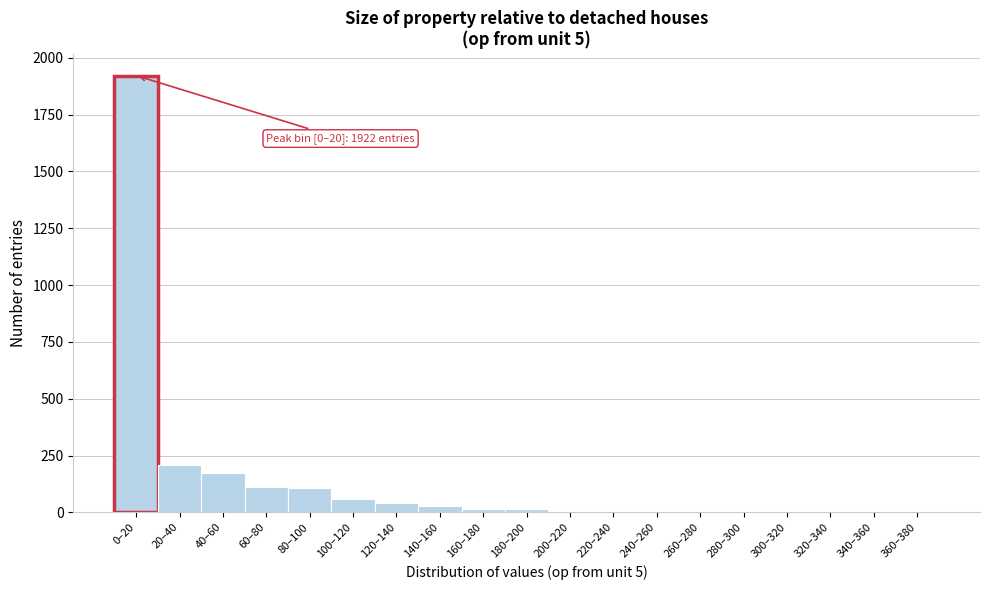

The chart shows a value of 193 at 60–80. True or false?

False